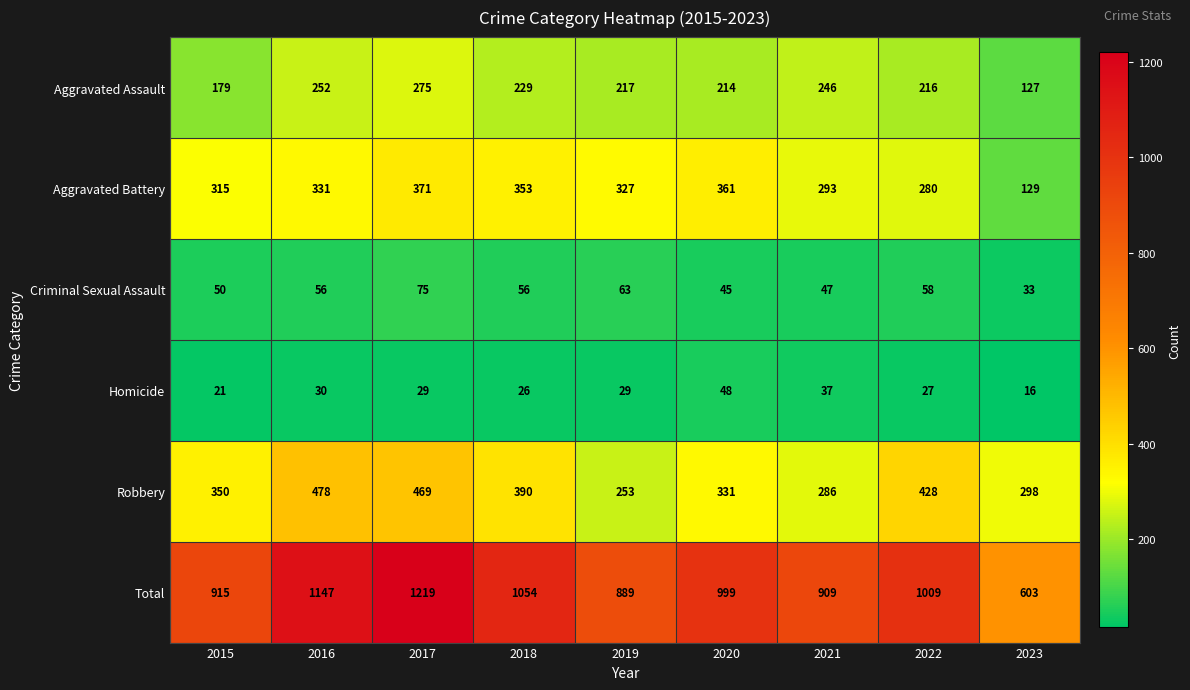

The value of Total at 2015 is 915. True or false?

True